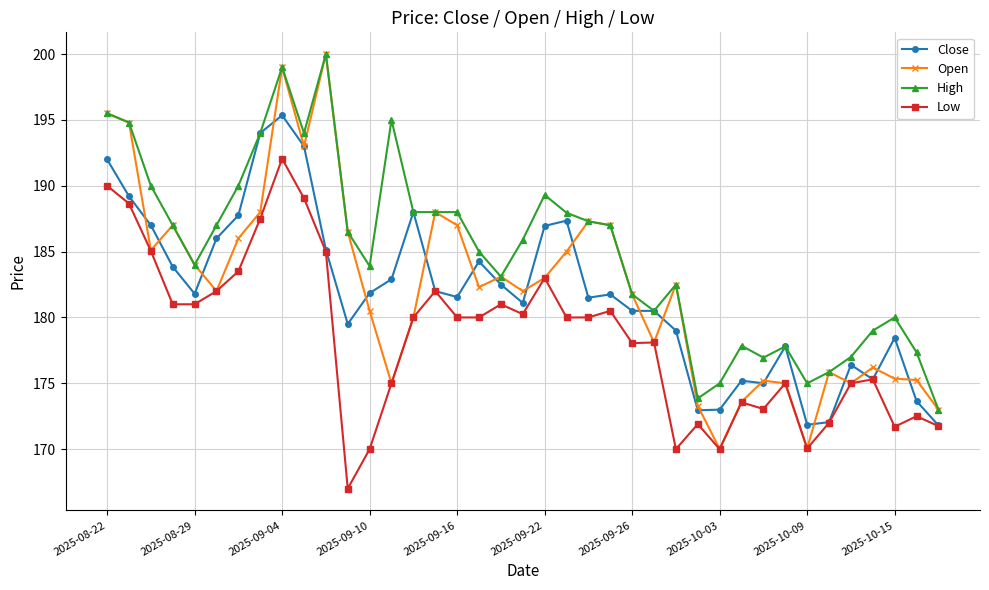

What is the smallest value displayed?

167.0